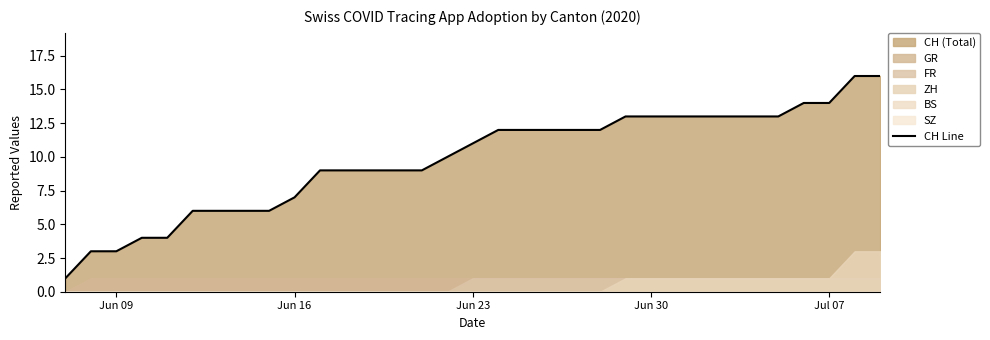

What is the maximum value shown in the chart?

16